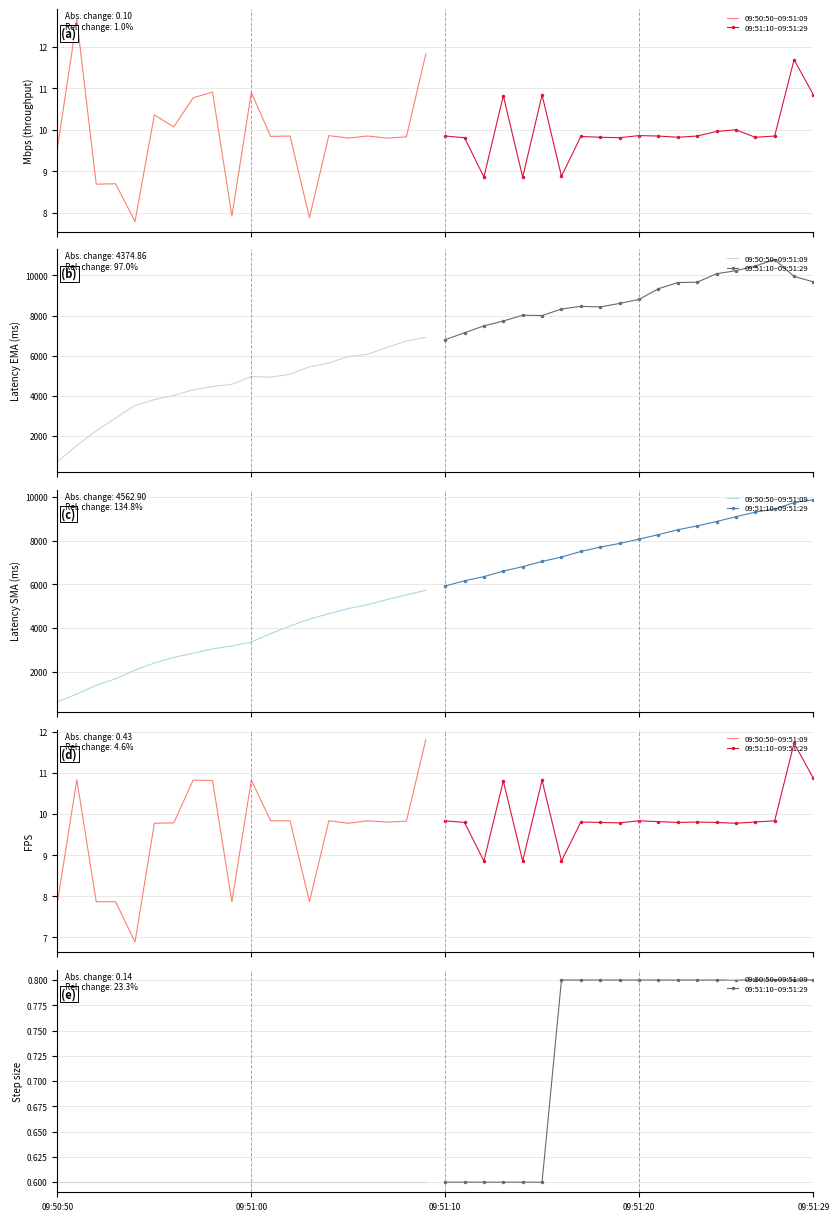

Which series has the largest range (max minus min)?

09:51:10–09:51:29